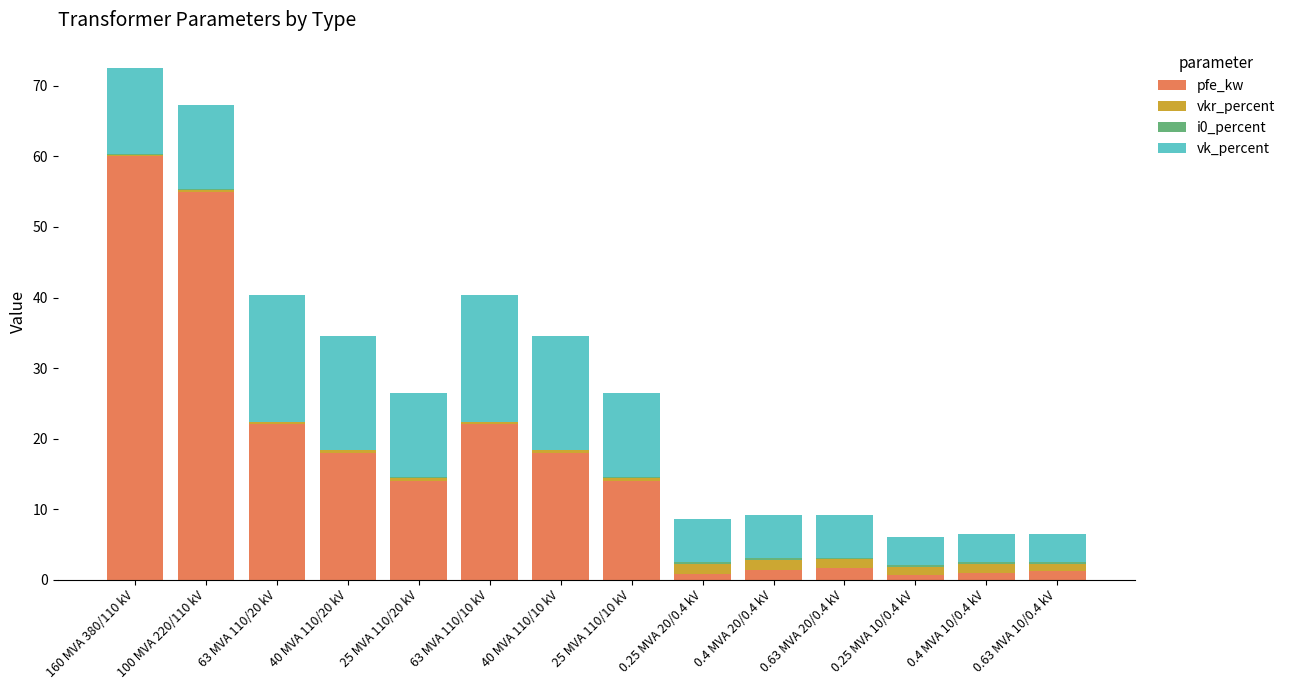

Count the number of categories in the chart.

14